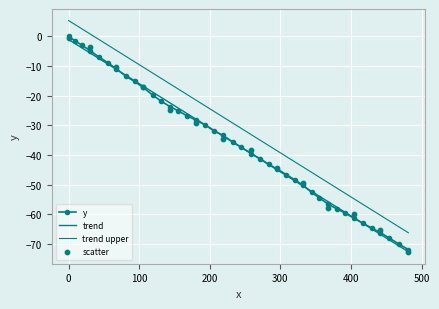

What is the change in value from 271.0 to 283.3?

-1.9